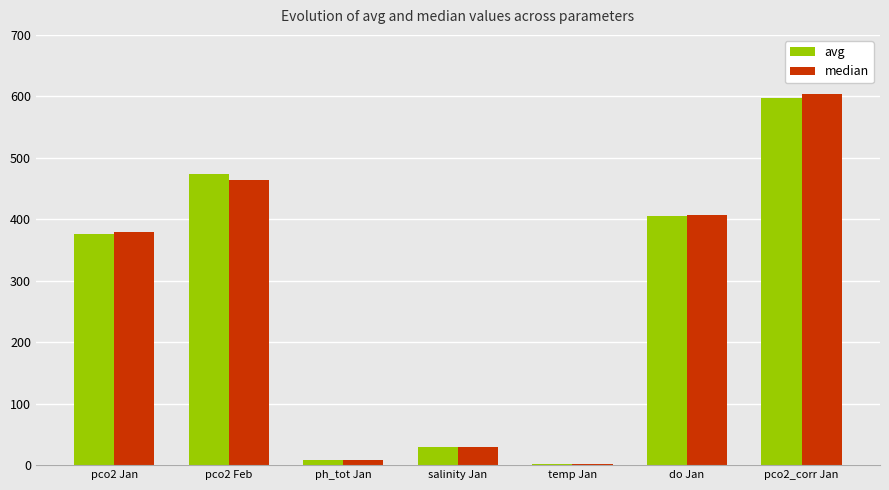

At which label does median reach its peak?

pco2_corr Jan